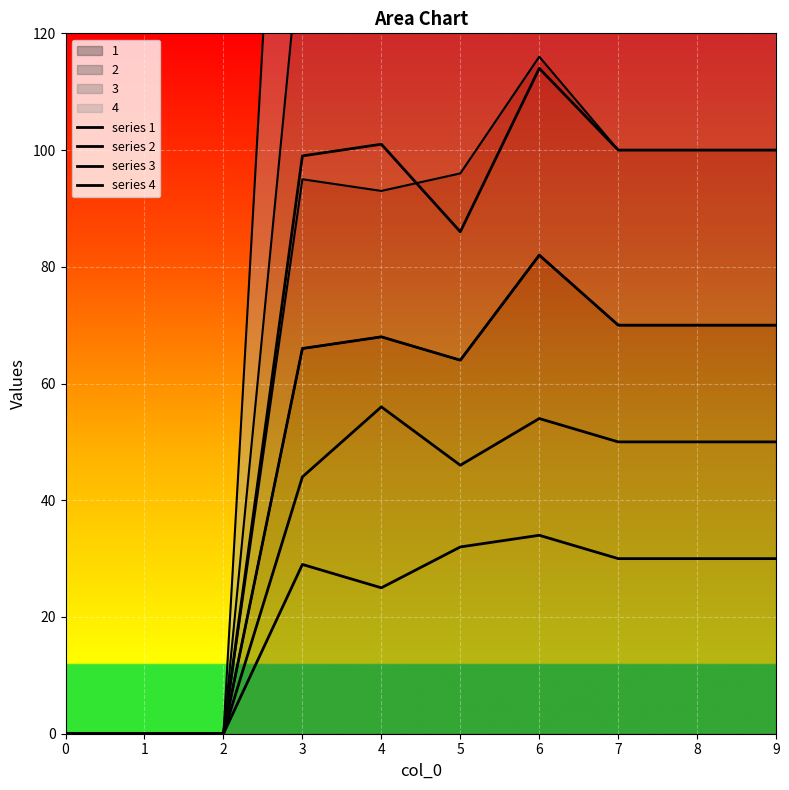

What is the difference between the highest and lowest values at 7?

70